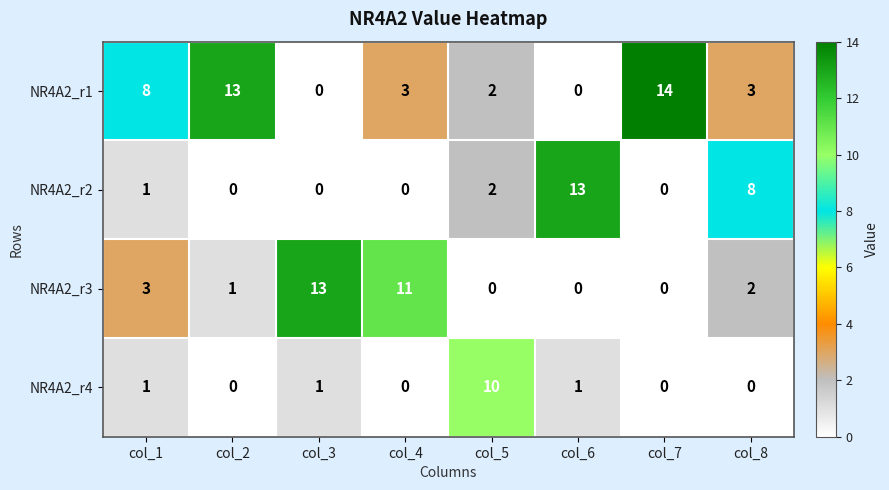

How many data points does each series have?

8